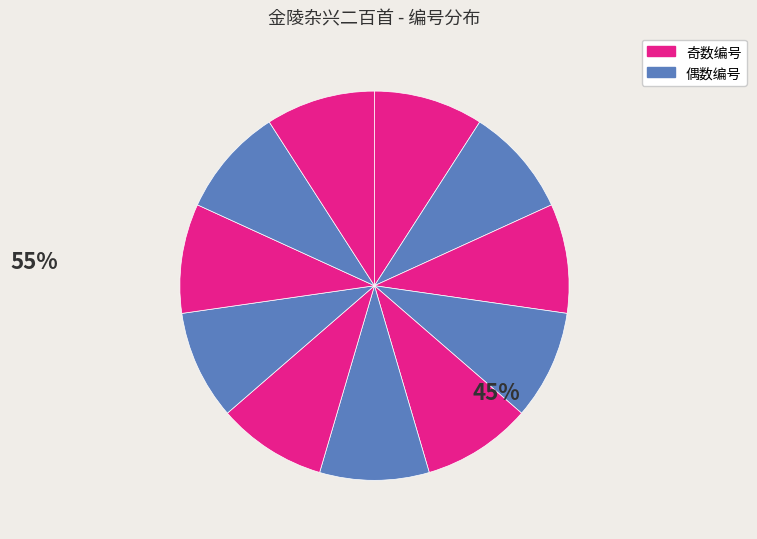

How many segments does this pie chart have?

11